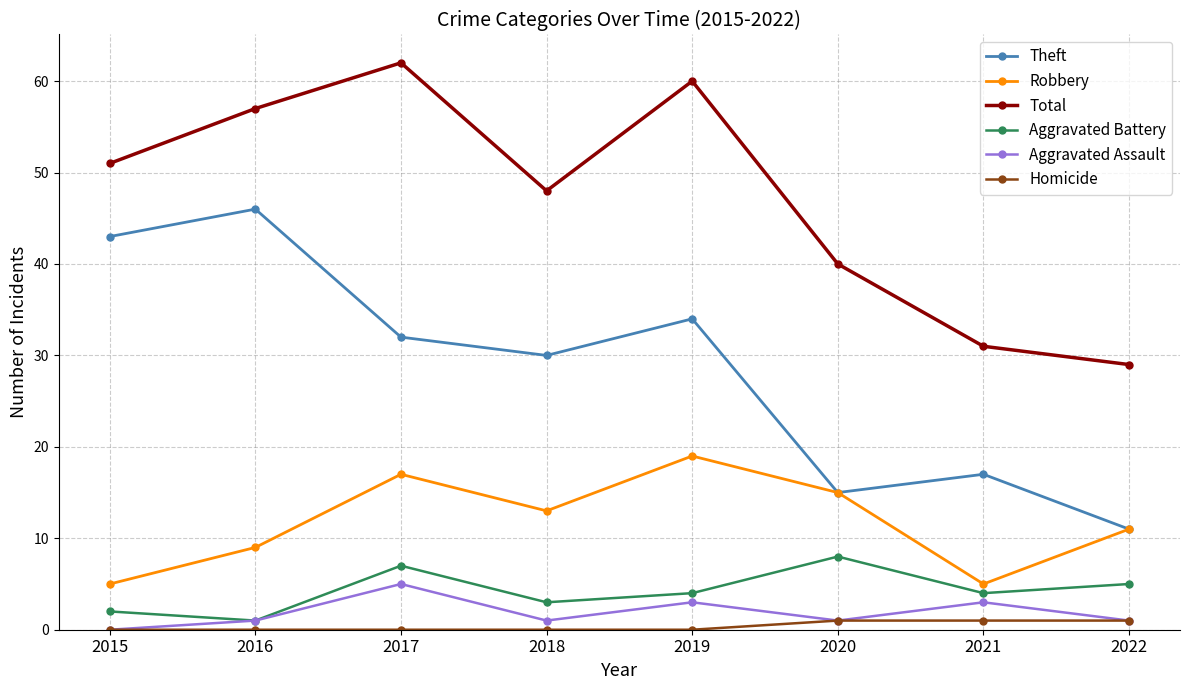

How many series are shown in this chart?

6